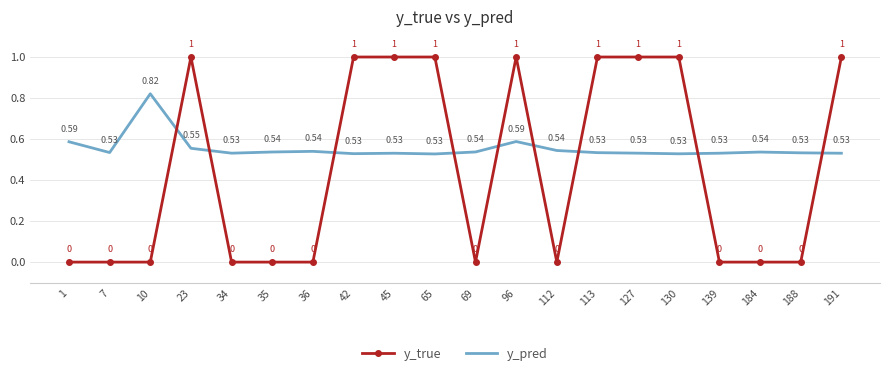

Where do y_true and y_pred first cross each other?

10 and 23